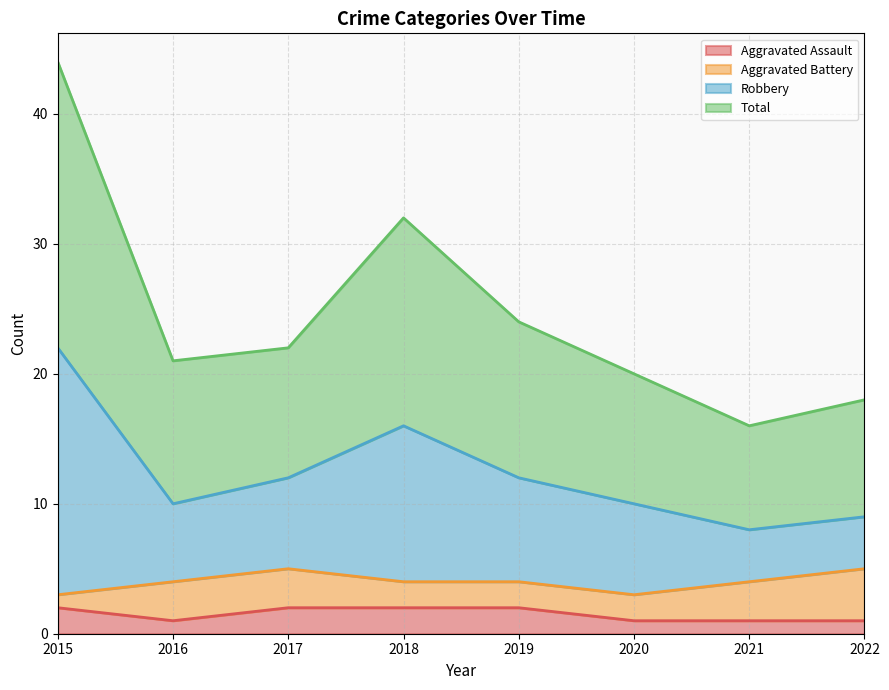

What value does the Aggravated Assault series have at 2022?

1